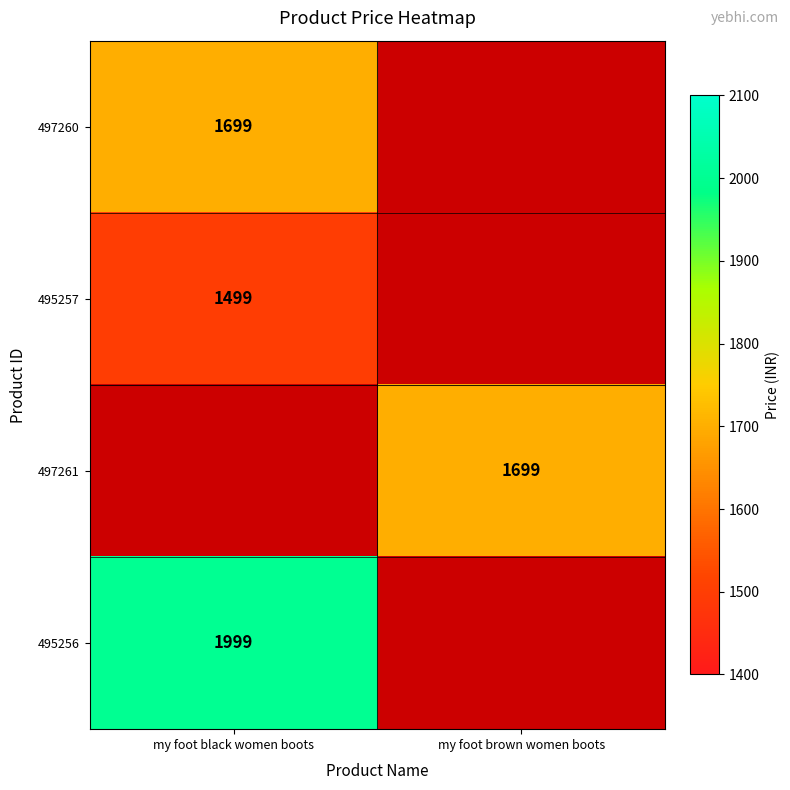

True or false: 497261 has a value of 2264 at my foot brown women boots.

False